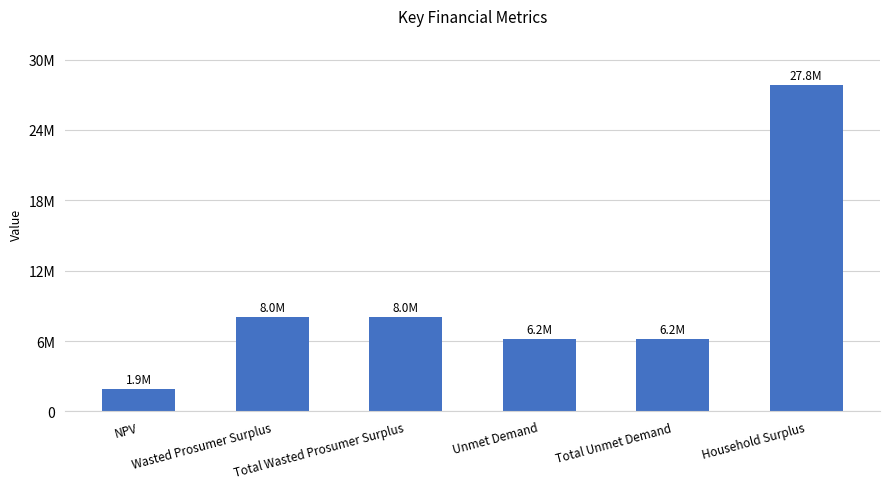

What is the smallest value displayed?

1911612.3